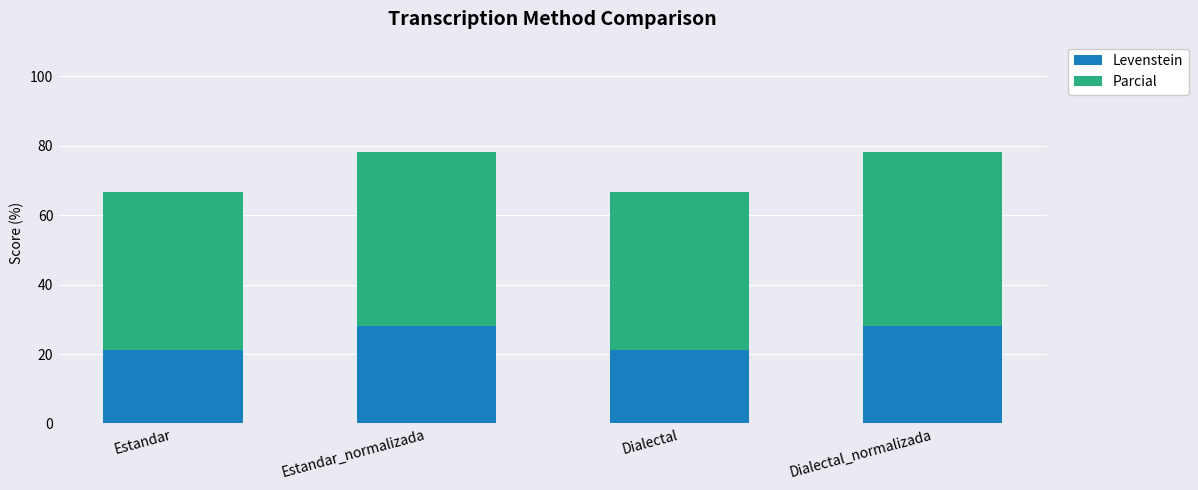

What is the highest value of the Levenstein series?

28.2